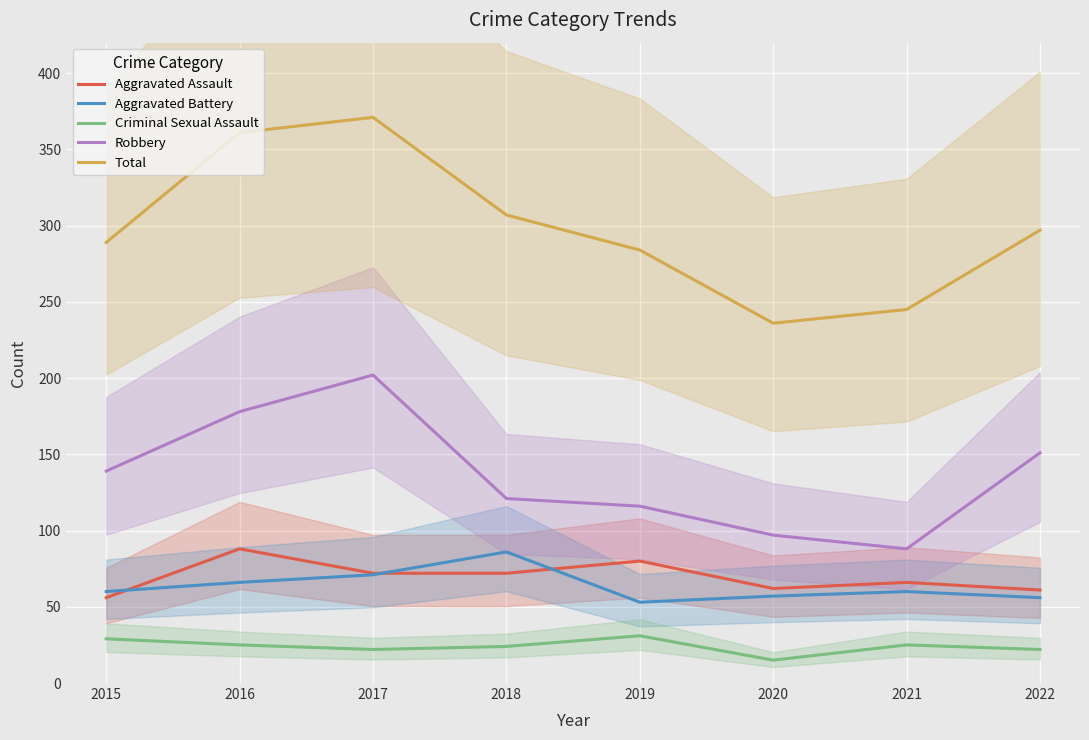

How many distinct data groups are displayed?

5